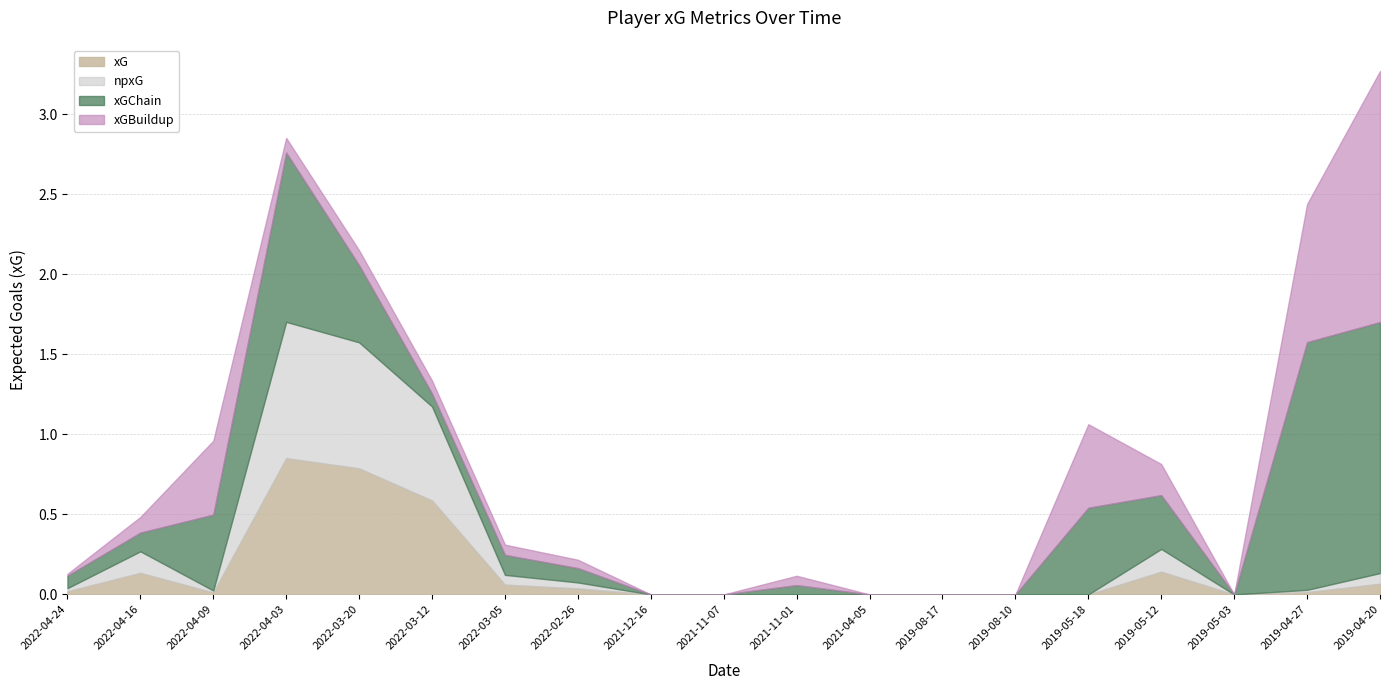

Is it true that xG equals 0.5 at 2021-12-16?

False